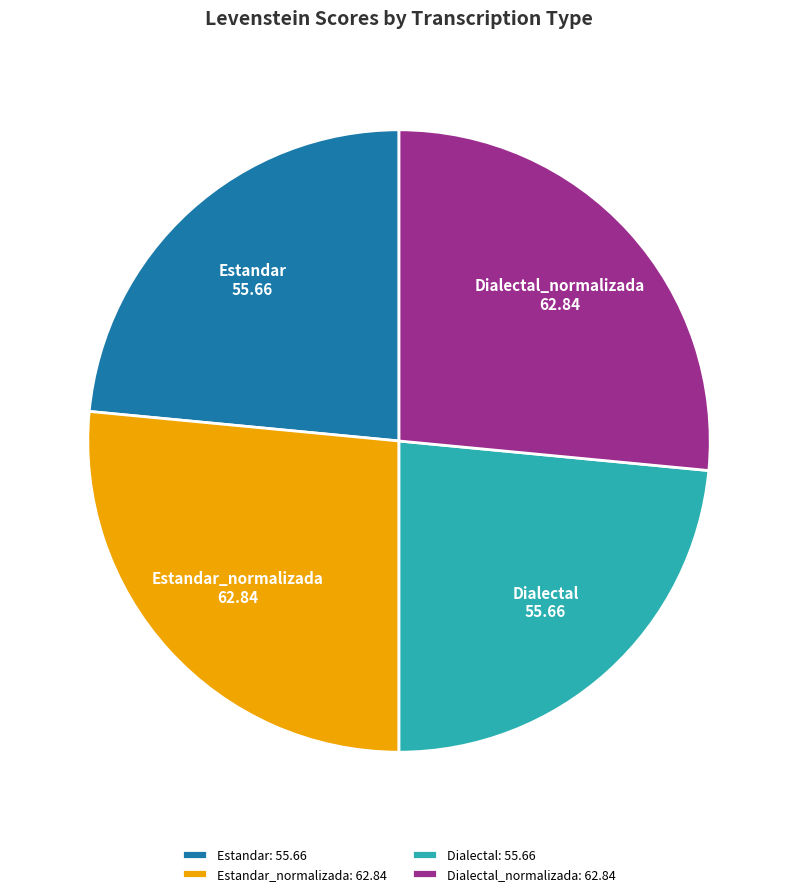

Combined, do Estandar_normalizada: 62.84 and Dialectal_normalizada: 62.84 account for over 50%?

Yes